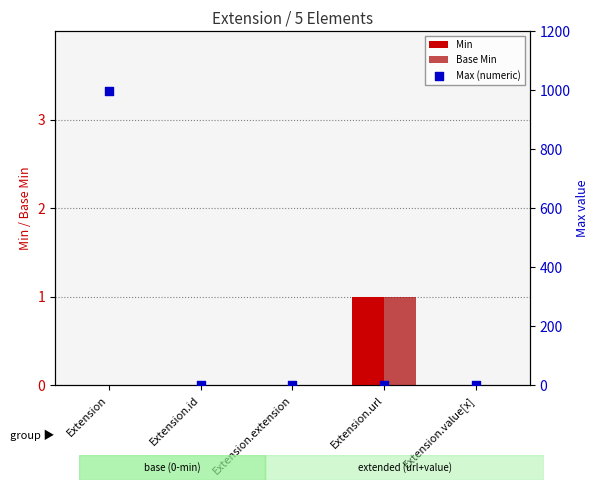

Which series reaches the maximum Y coordinate?

Max (numeric)